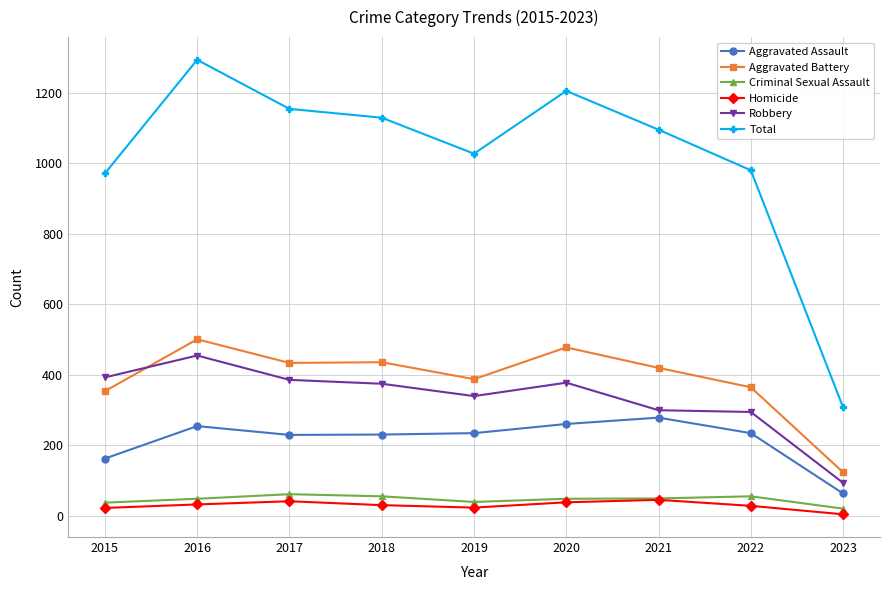

True or false: Total and Aggravated Assault cross at least once.

False